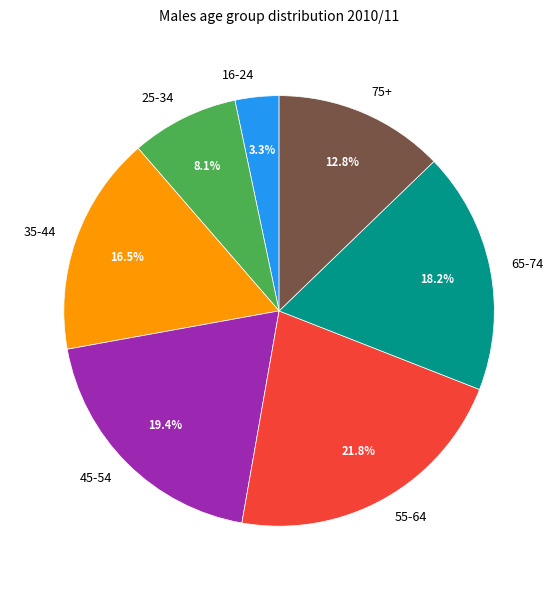

What percentage is the 25-34 slice, to the nearest percent?

8%